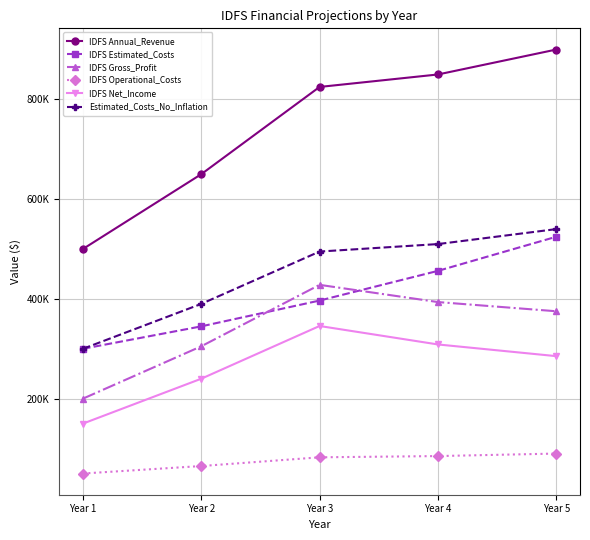

Is the value of IDFS Annual_Revenue at Year 5 greater than the value of IDFS Gross_Profit at Year 5?

Yes